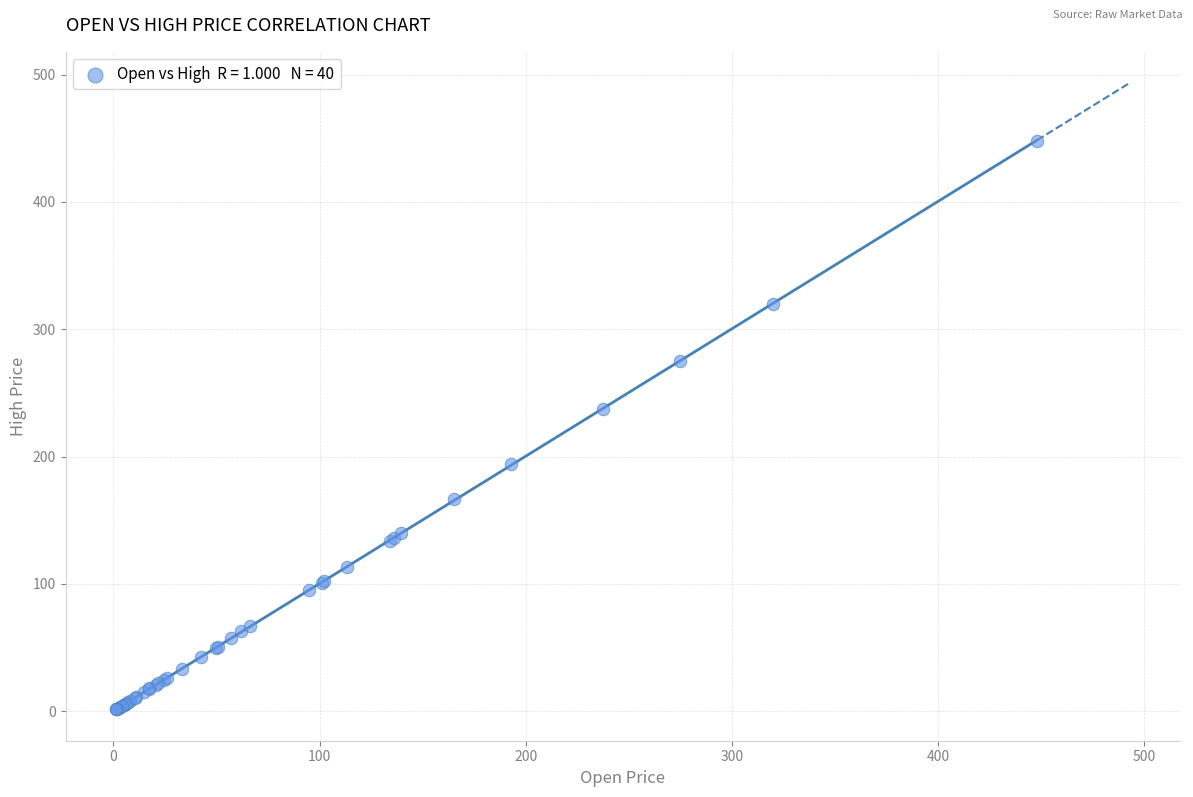

What Y value in the scatter plot is closest to 224?

237.6